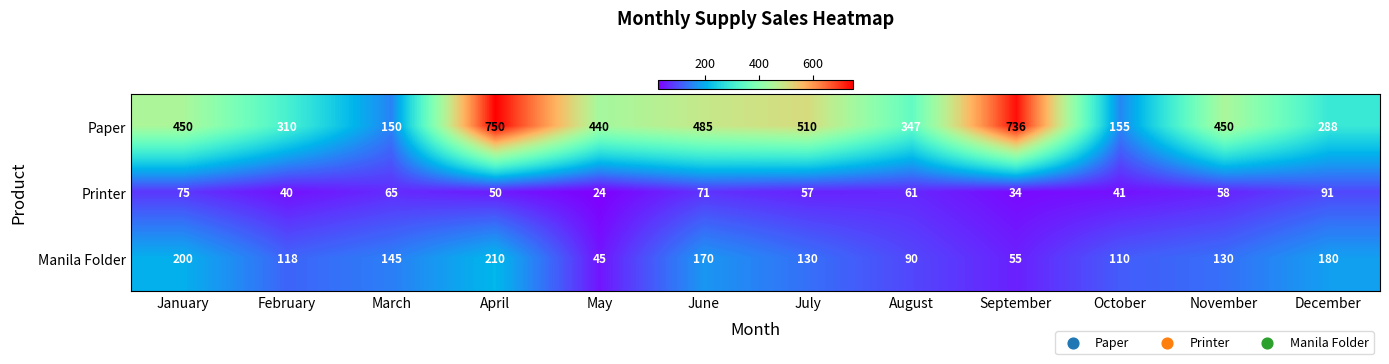

Is it true that Paper equals 347 at August?

True